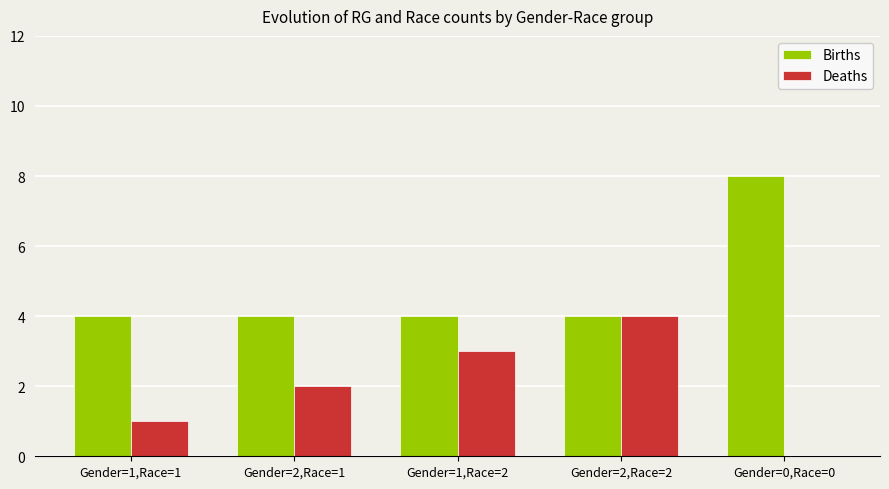

Which series changed the most between Gender=1,Race=2 and Gender=2,Race=2?

Deaths